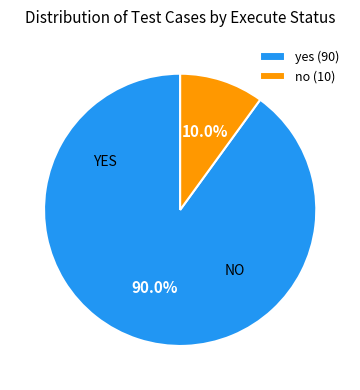

To the nearest percent, what portion does yes represent?

90%